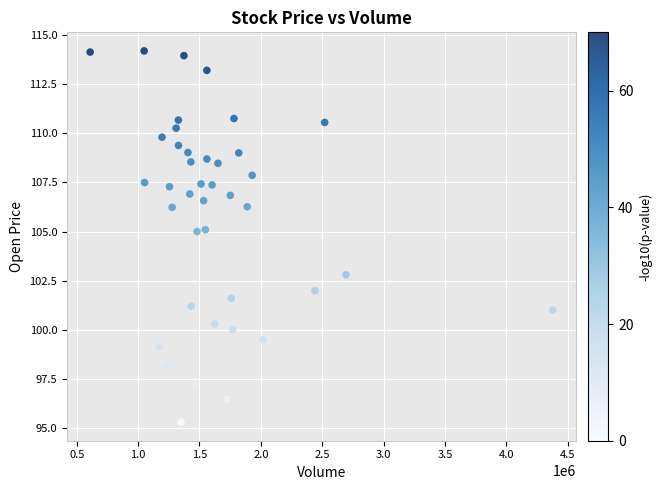

What is the range of X values (max minus min)?

3766900.0